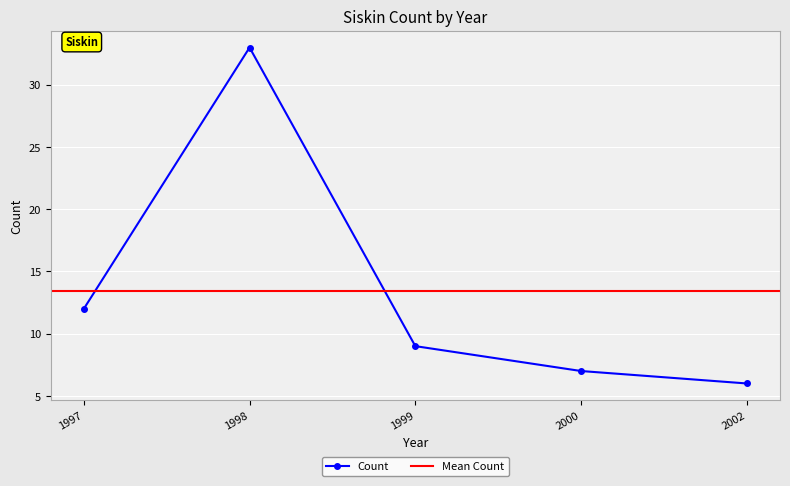

The value at 1997 is 6. True or false?

False